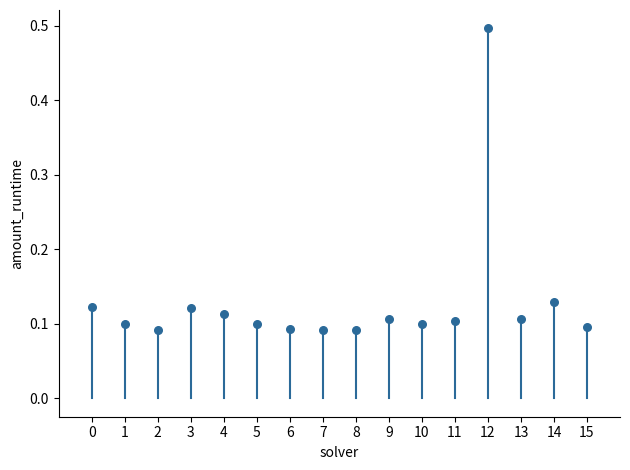

What is the range of Y values (max minus min)?

0.4